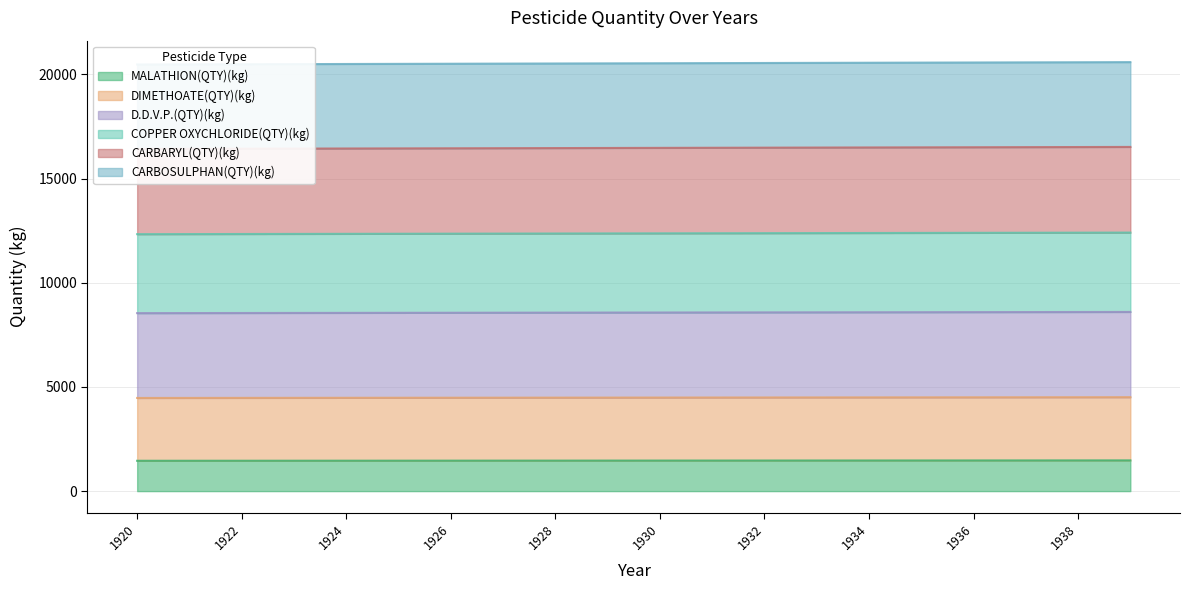

True or false: CARBOSULPHAN(QTY)(kg) and DIMETHOATE(QTY)(kg) intersect in this chart.

False